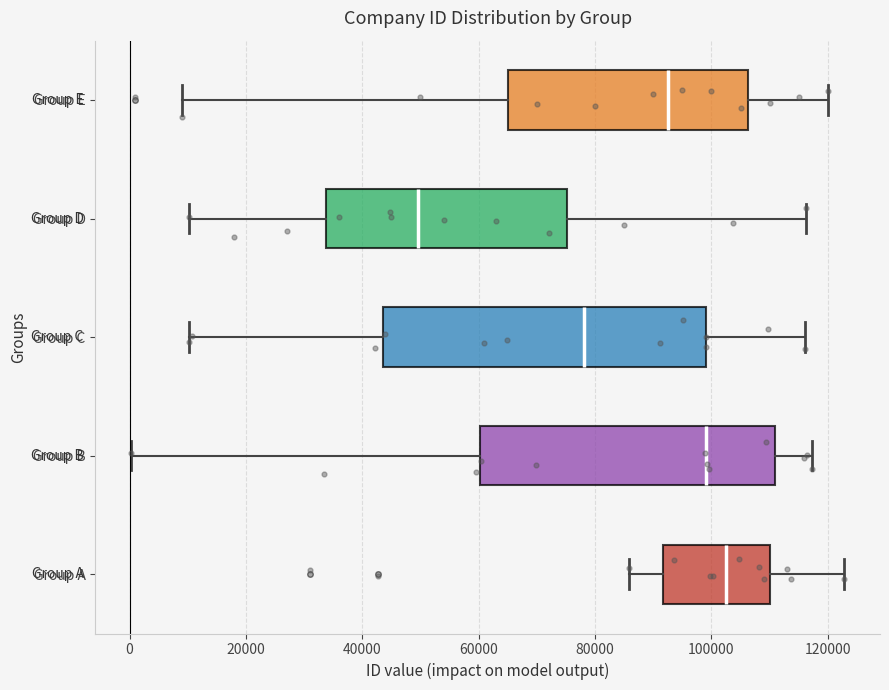

Reading bottom to top, read every box against the x-axis: the position of its median line, the range the box covers, and the ends of its whiskers. The values are not printed on the chart, so give them approximately, as read against the axis.

Group A: median 102000, box 92000 to 110000, whiskers 86000 to 122000
Group B: median 100000, box 60000 to 110000, whiskers 0 to 118000
Group C: median 78000, box 44000 to 100000, whiskers 10000 to 116000
Group D: median 50000, box 34000 to 76000, whiskers 10000 to 116000
Group E: median 92000, box 66000 to 106000, whiskers 10000 to 120000